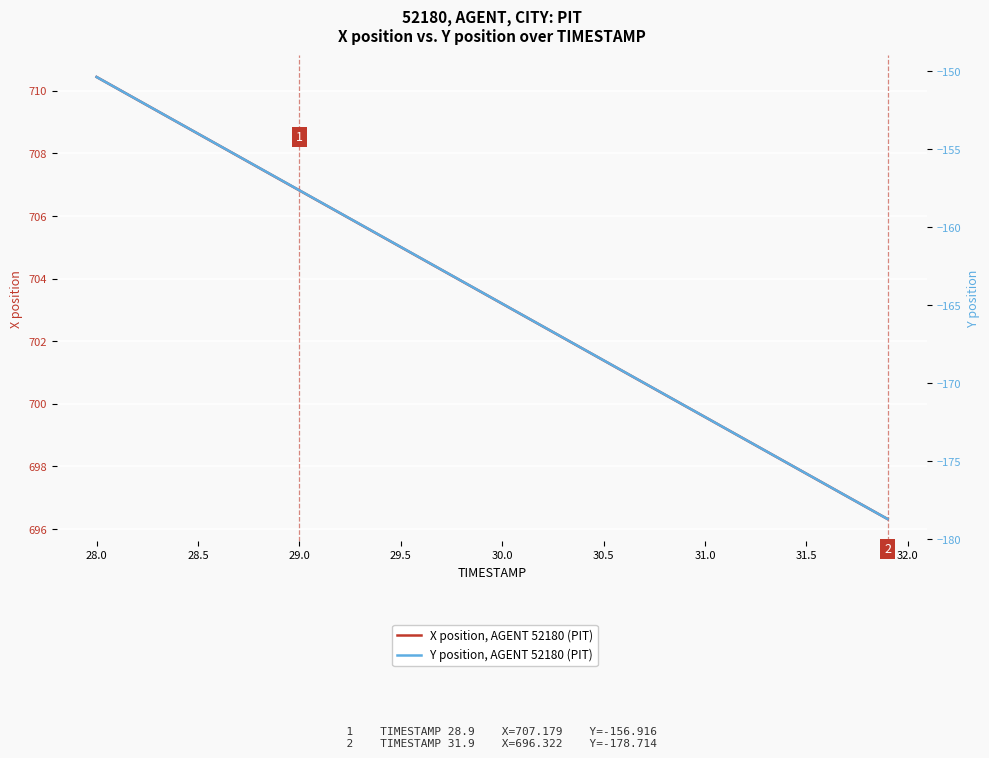

Is it true that Y position, AGENT 52180 (PIT) equals -91.7 at 21?

False